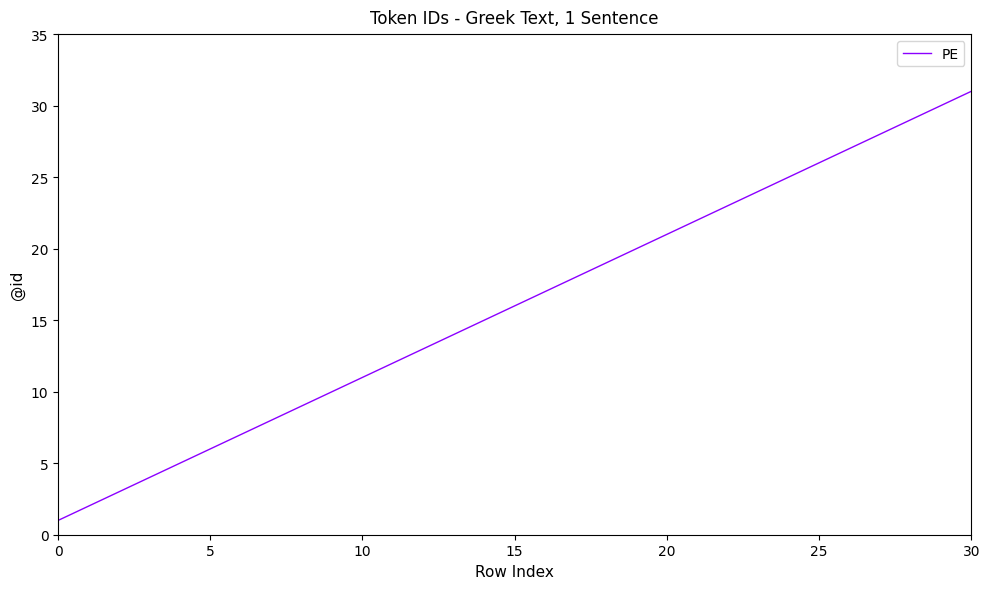

What is the average value?

16